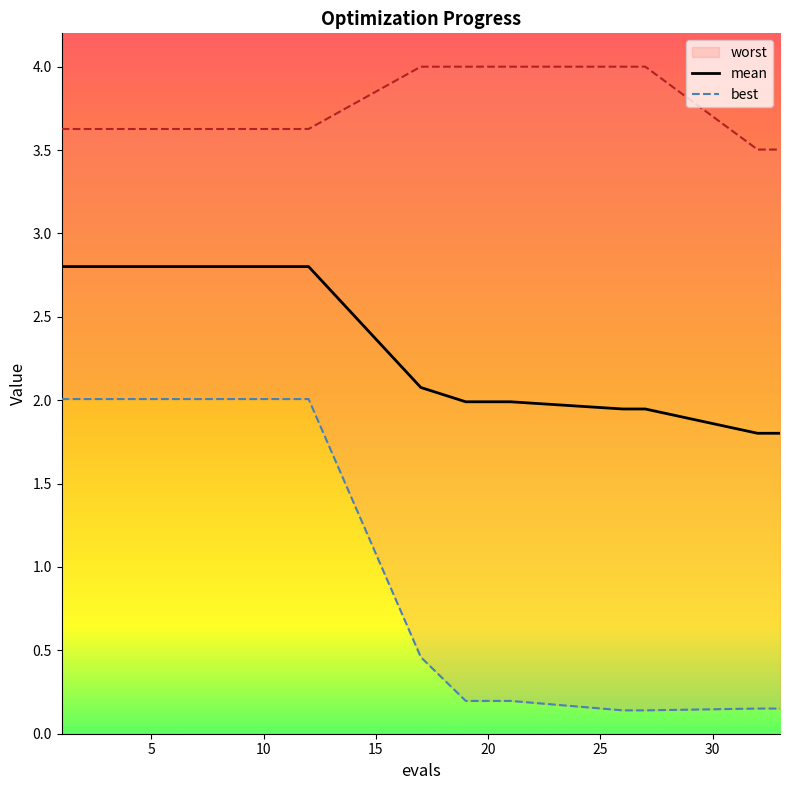

True or false: mean has more than 1 points higher than both neighbors.

False